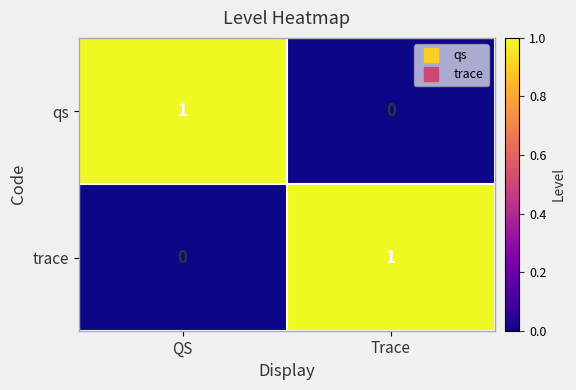

Is the value of qs at Trace greater than the value of trace at Trace?

No